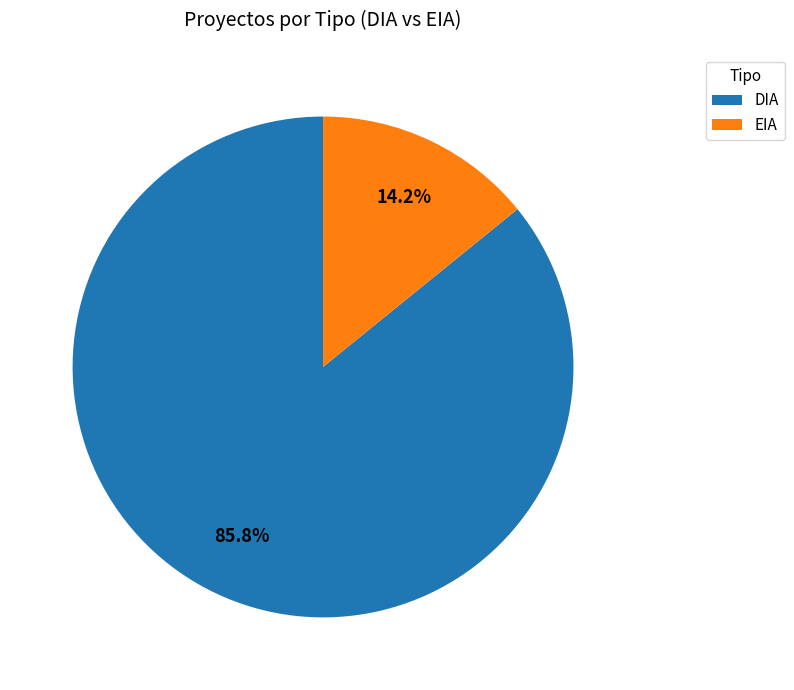

What is the smallest slice in the pie chart?

EIA